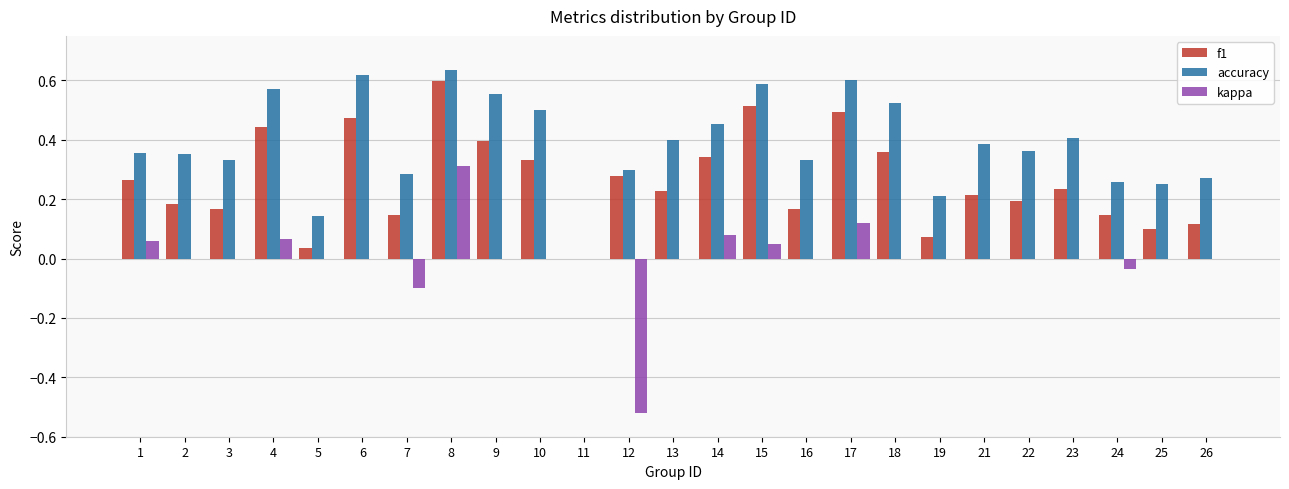

How many distinct data groups are displayed?

3